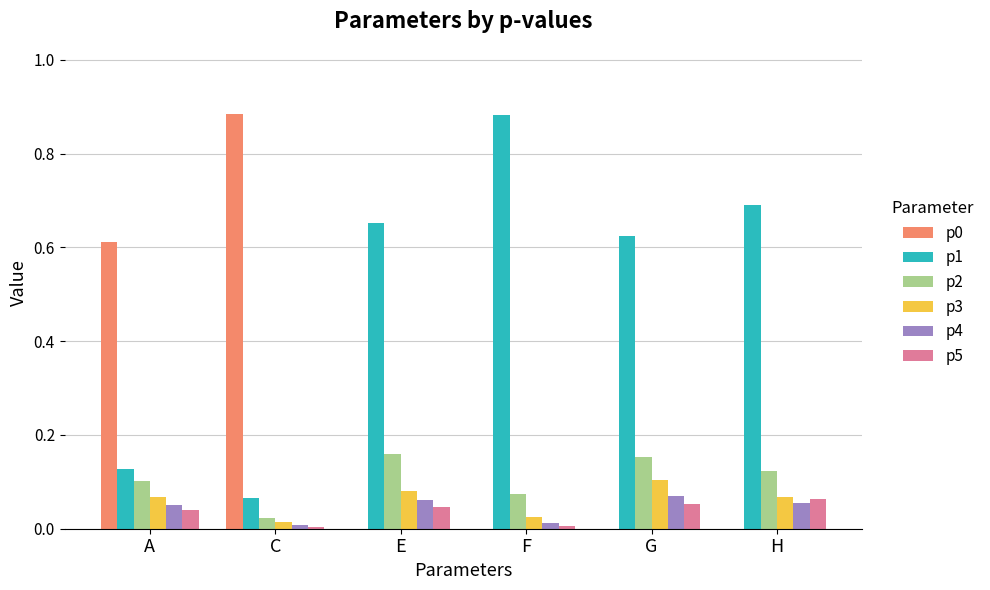

Does the chart contain stacked bars?

No